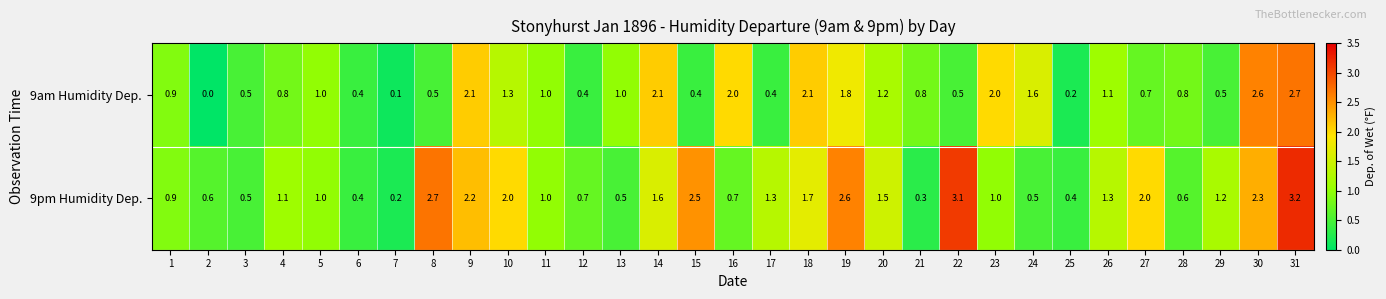

Rank the series by their maximum value, from highest to lowest.

9pm Humidity Dep., 9am Humidity Dep.